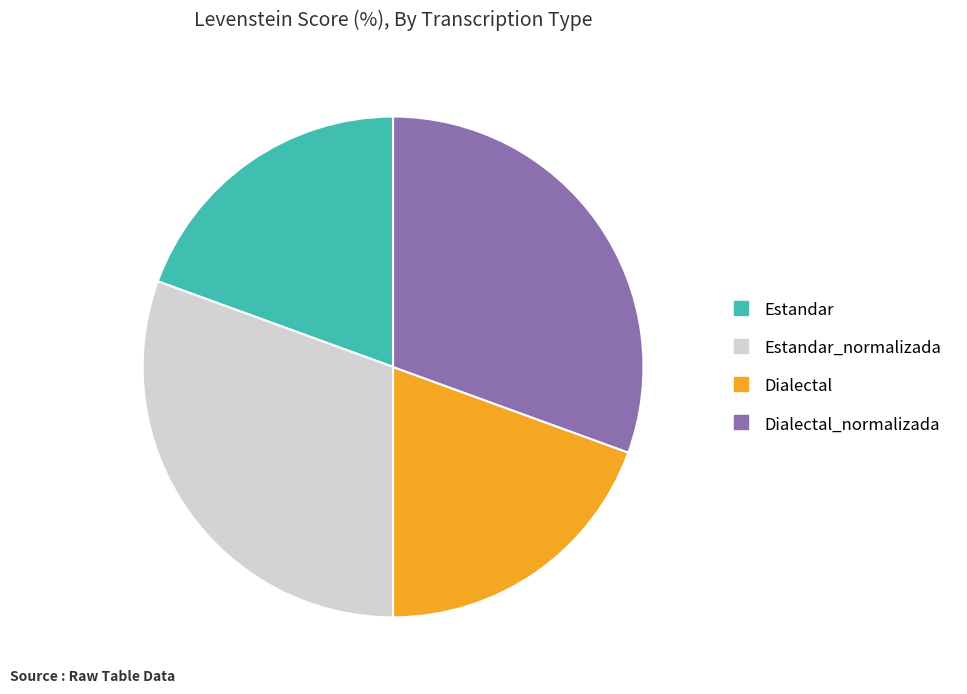

Does any single category account for the majority?

No